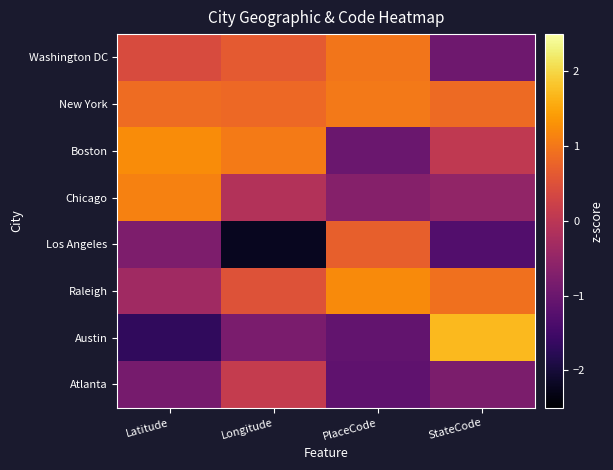

Reading left to right, list all the values displayed in this chart.

Washington DC: Latitude=0.4	Longitude=0.6	PlaceCode=1.0	StateCode=-0.9
New York: Latitude=0.9	Longitude=0.8	PlaceCode=1.0	StateCode=0.9
Boston: Latitude=1.2	Longitude=1.0	PlaceCode=-1.0	StateCode=0.1
Chicago: Latitude=1.1	Longitude=-0.1	PlaceCode=-0.7	StateCode=-0.5
Los Angeles: Latitude=-0.8	Longitude=-2.2	PlaceCode=0.7	StateCode=-1.3
Raleigh: Latitude=-0.4	Longitude=0.5	PlaceCode=1.2	StateCode=0.9
Austin: Latitude=-1.7	Longitude=-0.8	PlaceCode=-1.1	StateCode=1.7
Atlanta: Latitude=-0.8	Longitude=0.1	PlaceCode=-1.1	StateCode=-0.8